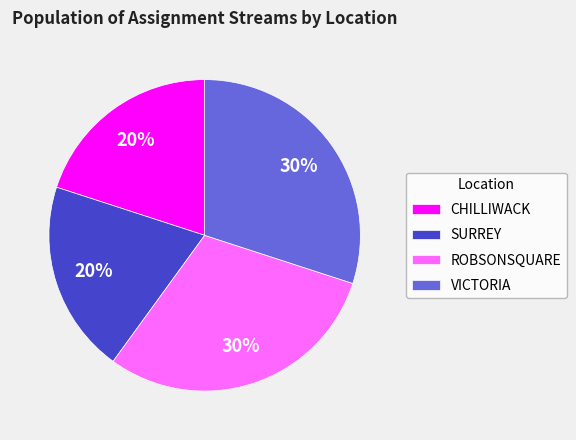

True or false: SURREY accounts for 20% of the total.

True